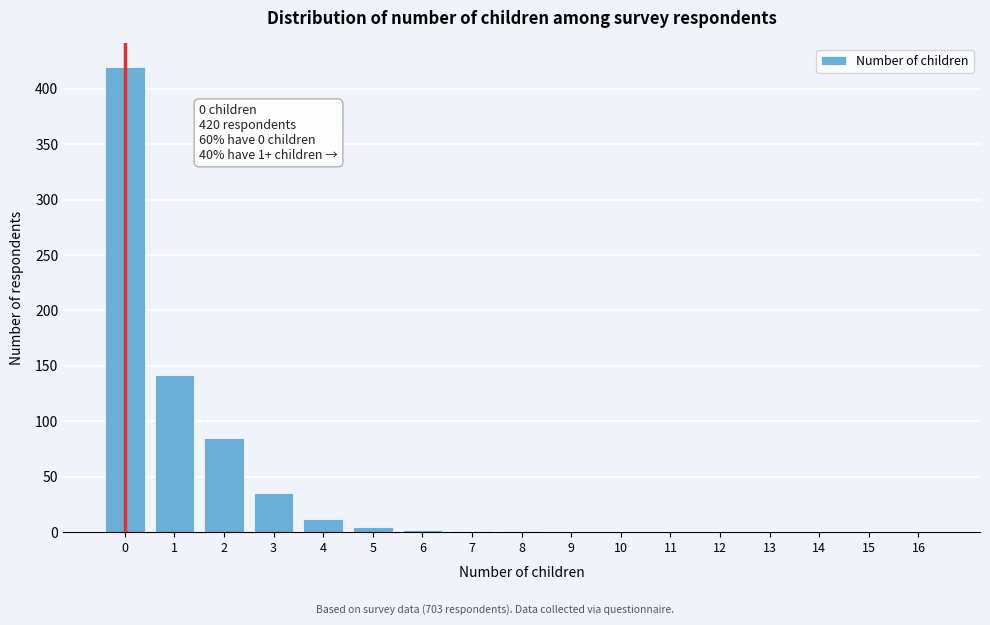

What is the sum of all values?

703